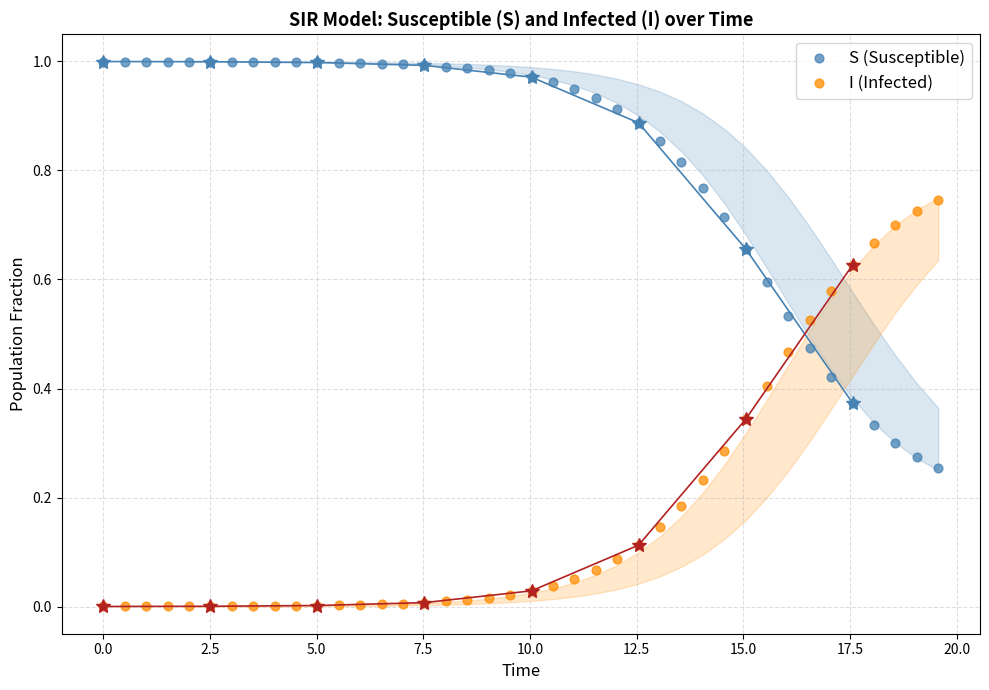

Across all data points, what is the range of X values (max minus min)?

19.6